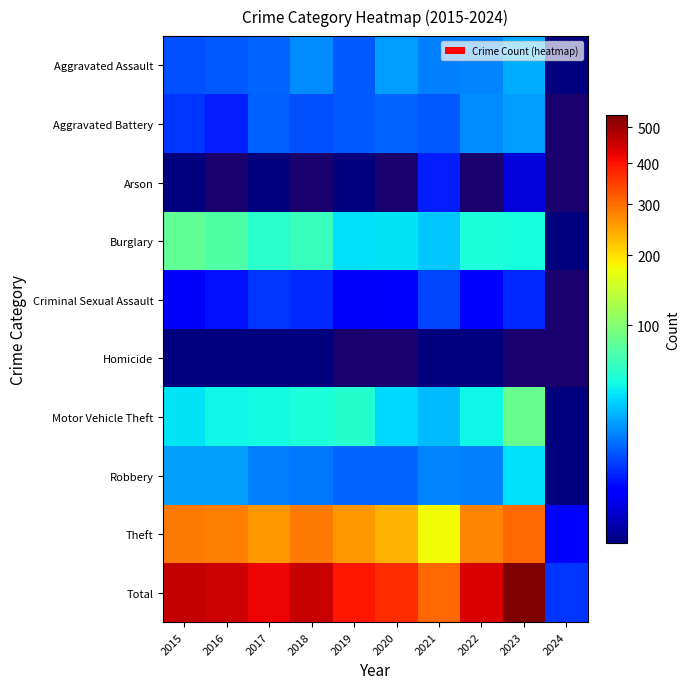

Which series changed the most between 2015 and 2021?

Total